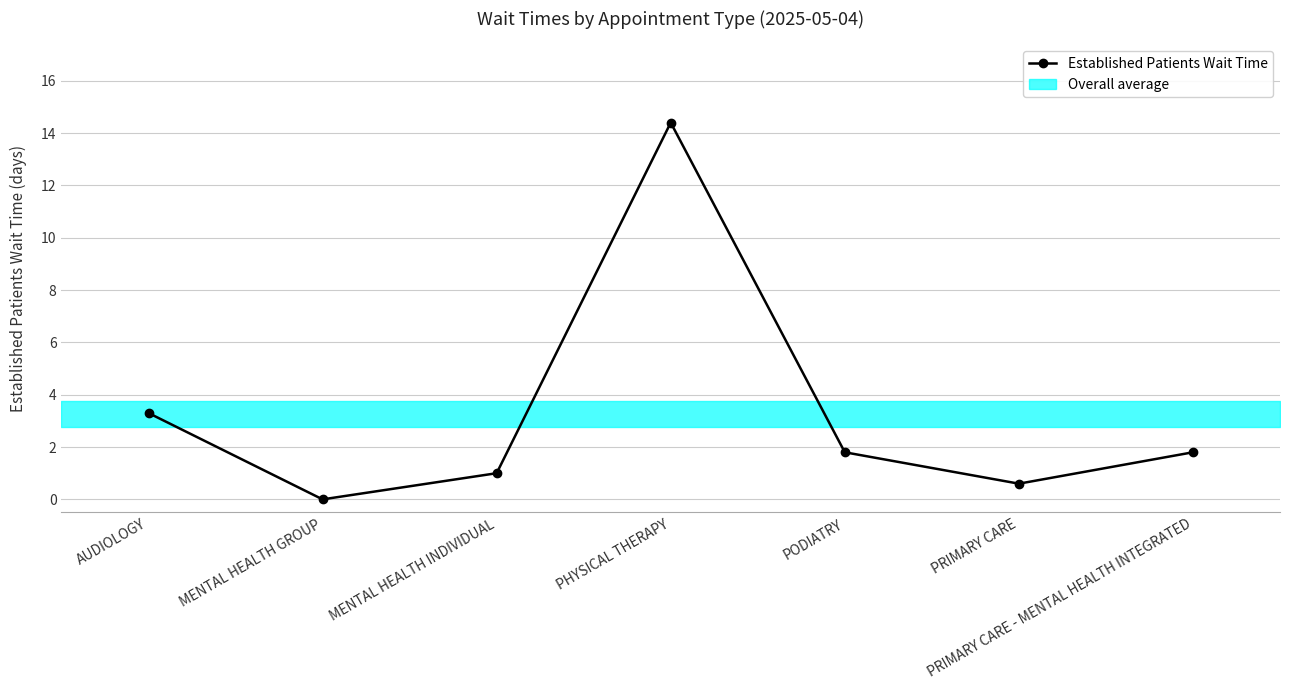

What is the change in value from PODIATRY to PRIMARY CARE?

-1.2